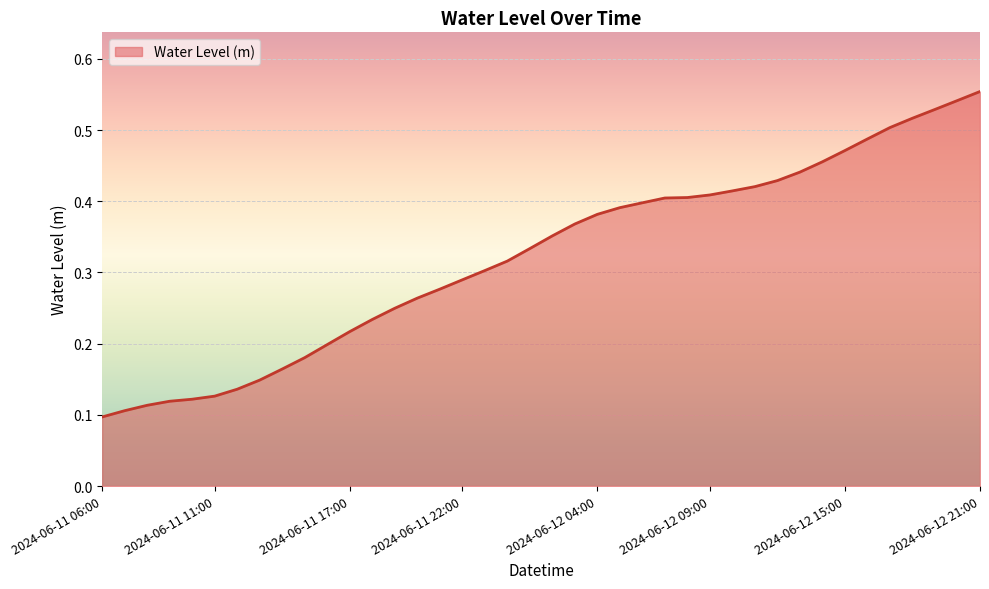

At which category does the chart reach its peak across all series?

2024-06-12 21:00